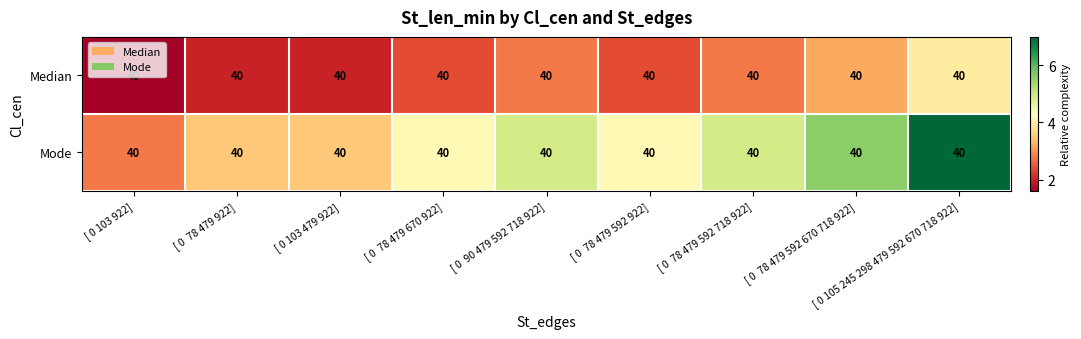

Which series changed the most between [ 0 90 479 592 718 922] and [ 0 105 245 298 479 592 670 718 922]?

Mode